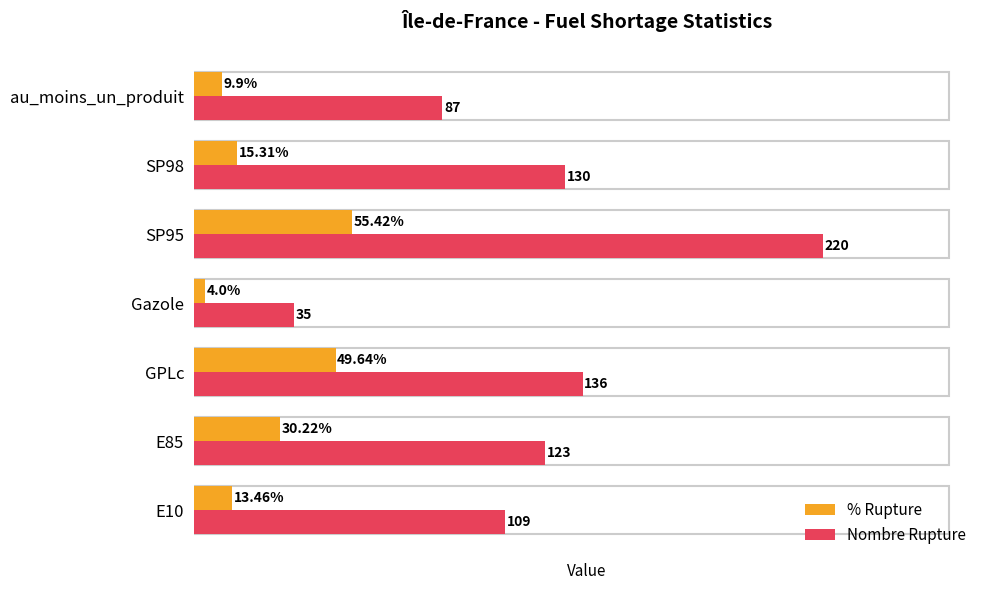

At which label does Nombre Rupture reach its minimum?

Gazole